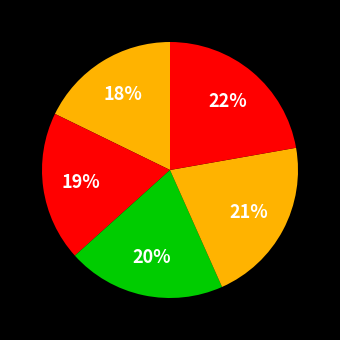

Count the number of slices in the pie.

5